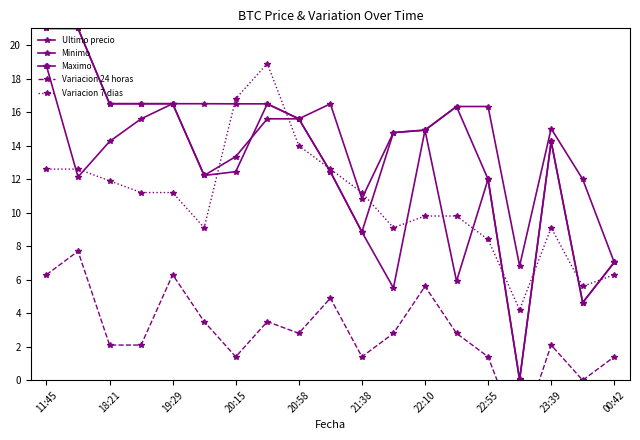

In Ultimo precio, how many points are lower than both neighbors (excluding endpoints)?

4